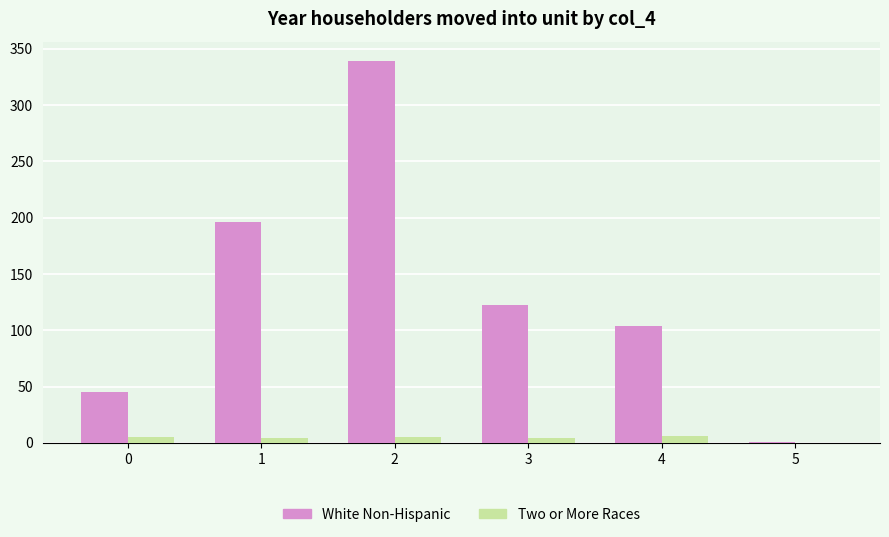

Is the value of Two or More Races at 4 greater than the value of White Non-Hispanic at 1?

No